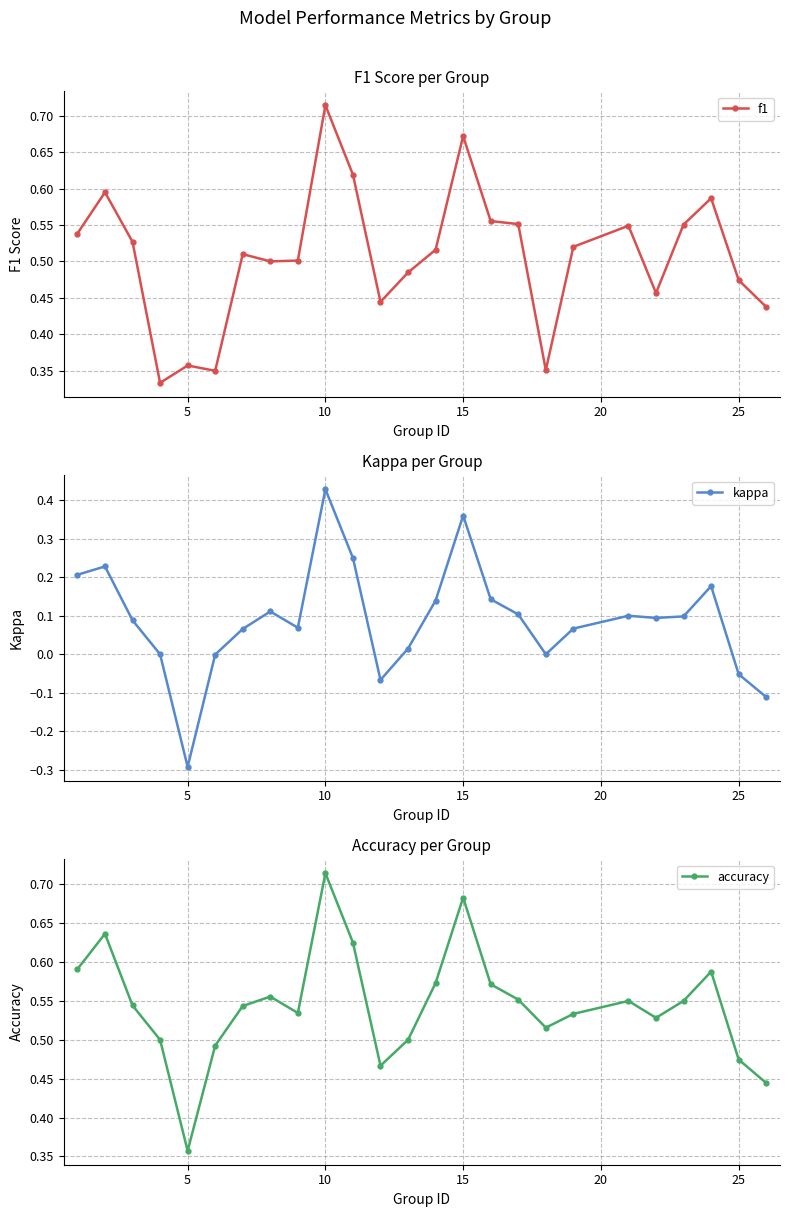

True or false: f1 and kappa cross at least once.

False